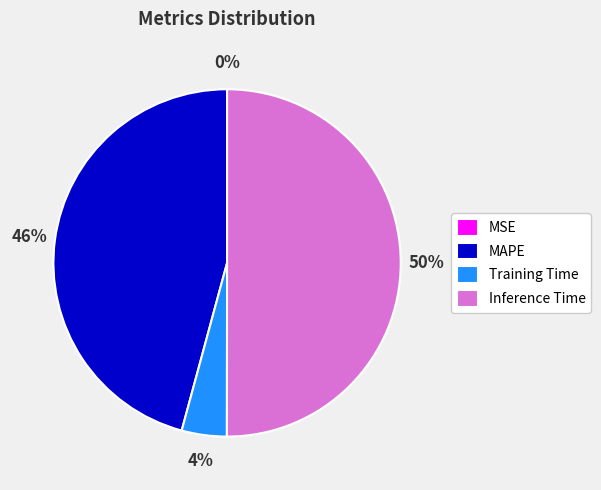

The MAPE slice represents 59% of the pie. True or false?

False